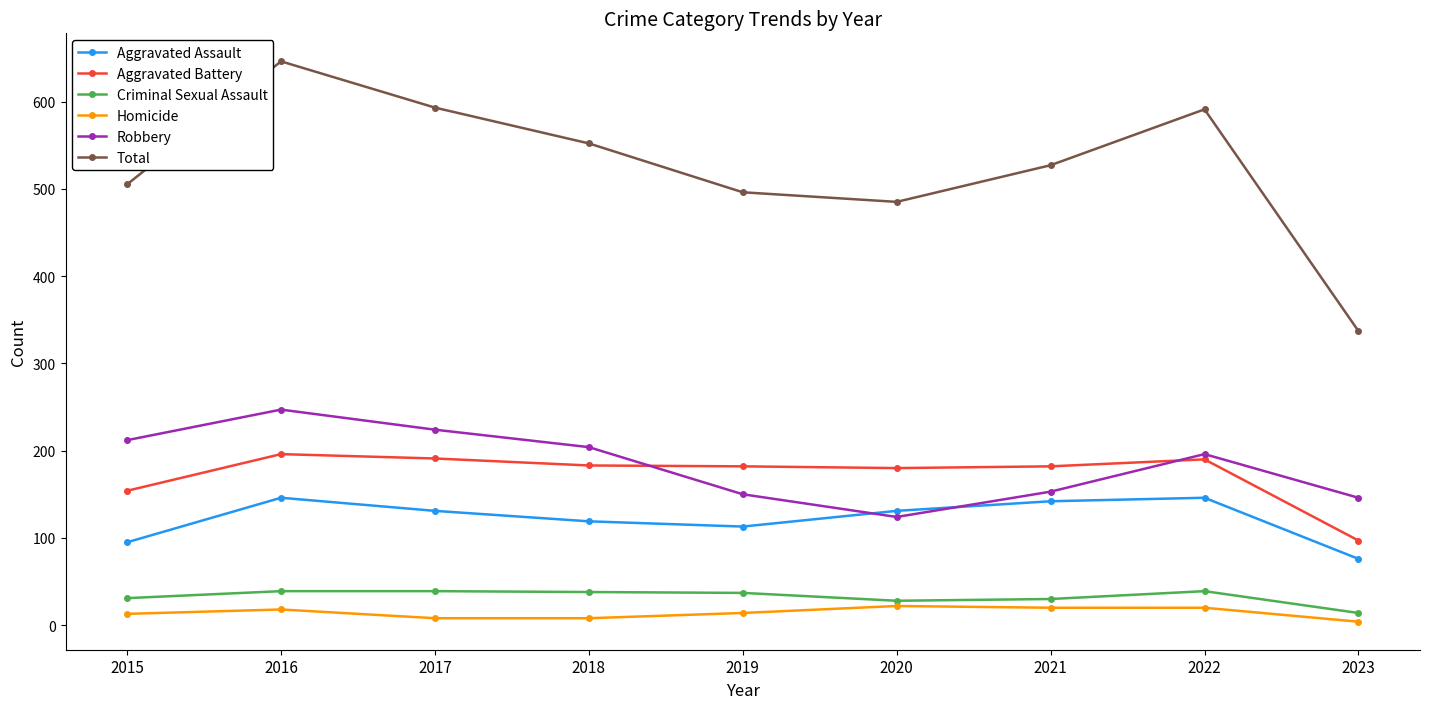

Does the chart display data point markers on the line(s)?

Yes